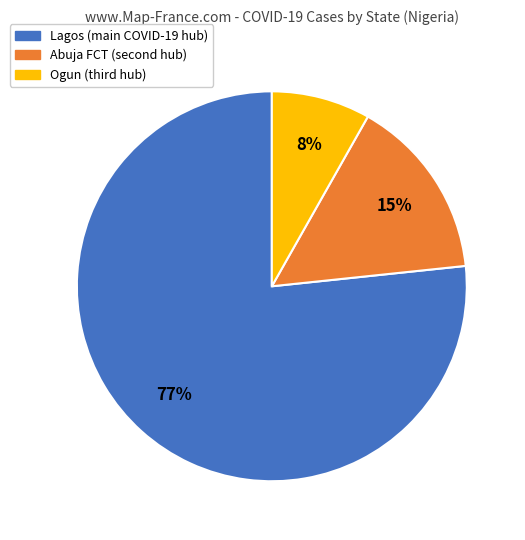

Is there a majority slice in this chart?

Yes